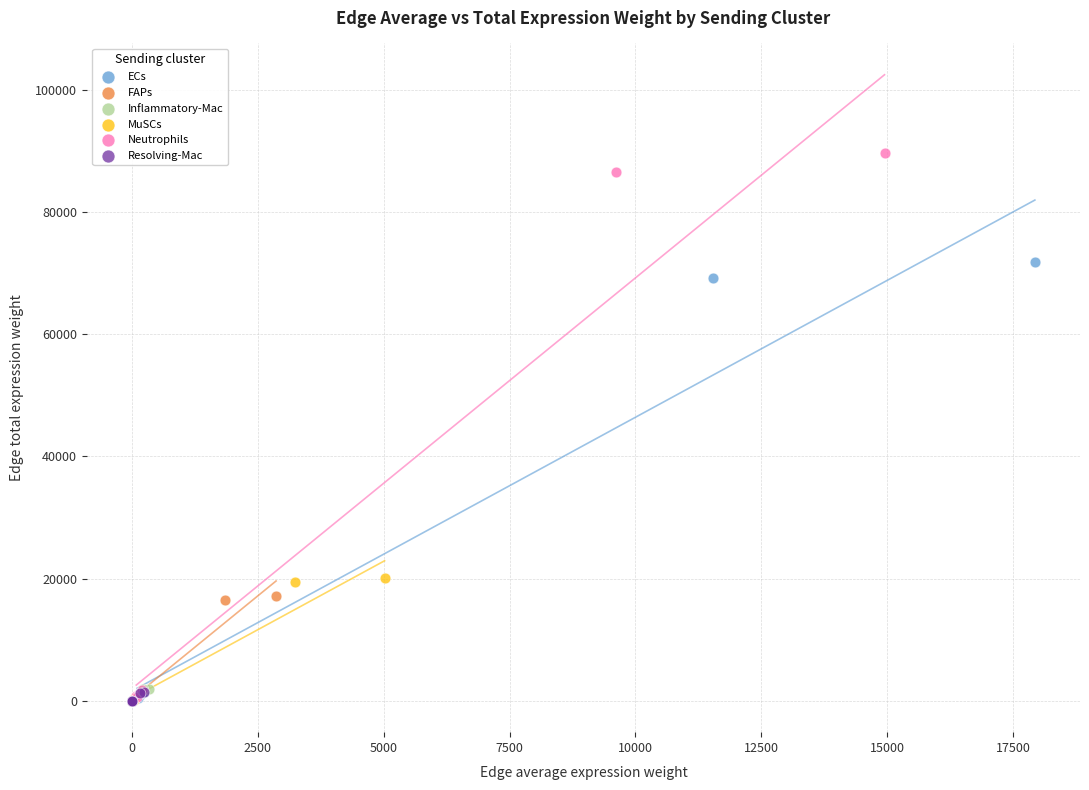

Which series has the largest Y range (max minus min)?

Neutrophils